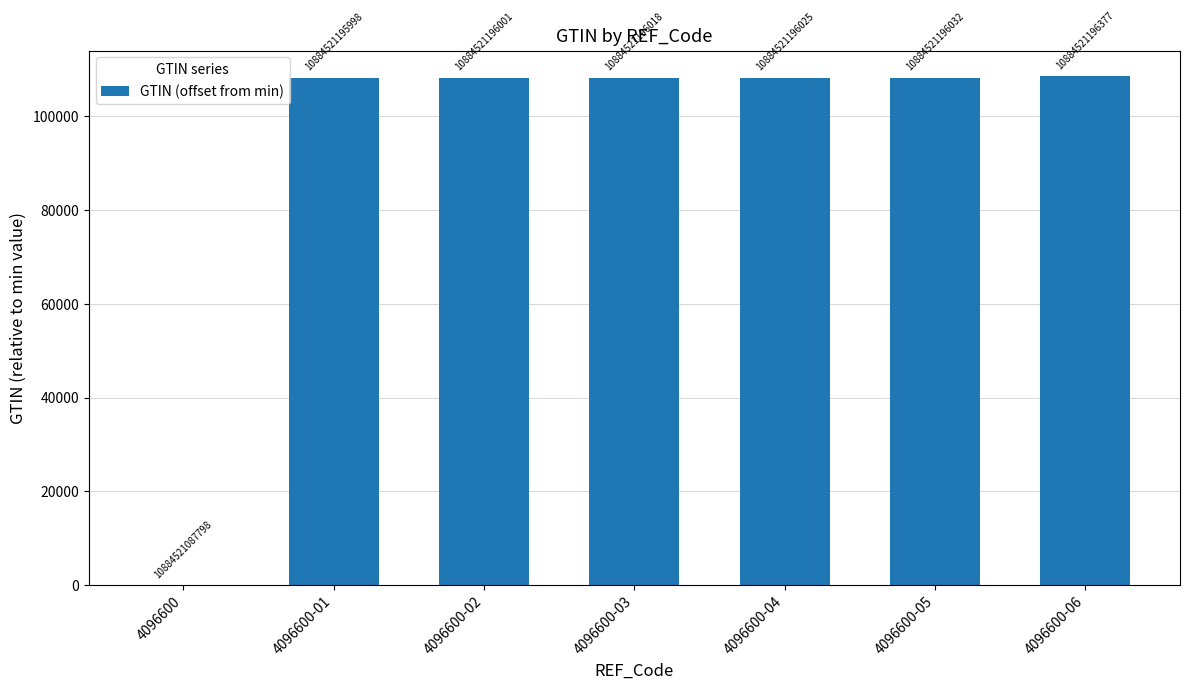

Reading left to right, transcribe all the data shown in this chart.

4096600=0	4096600-01=108200	4096600-02=108203	4096600-03=108220	4096600-04=108227	4096600-05=108234	4096600-06=108579